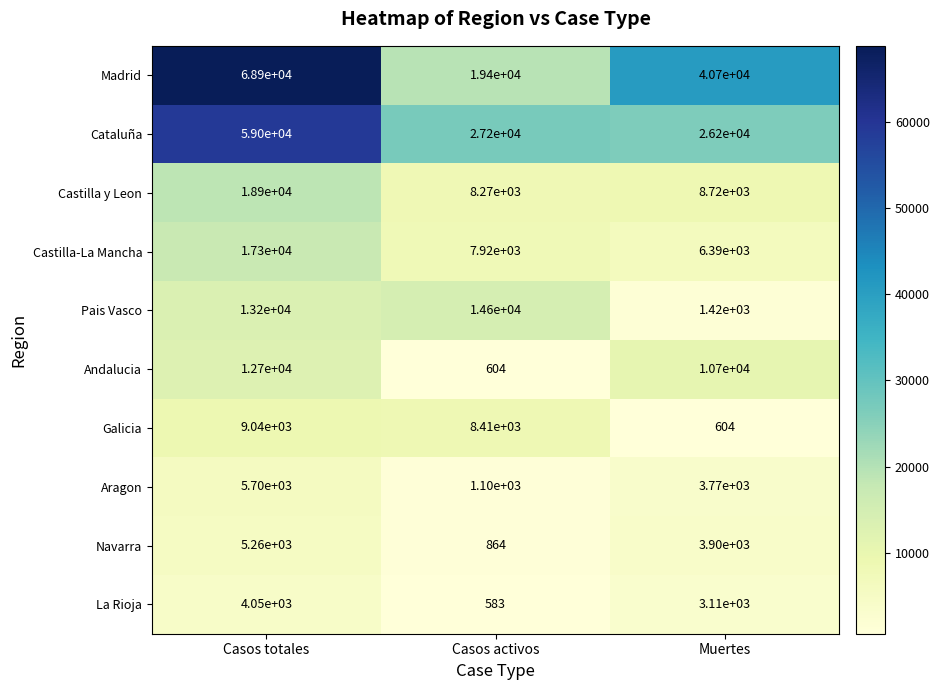

The value of Cataluña at Muertes is 26200. True or false?

True